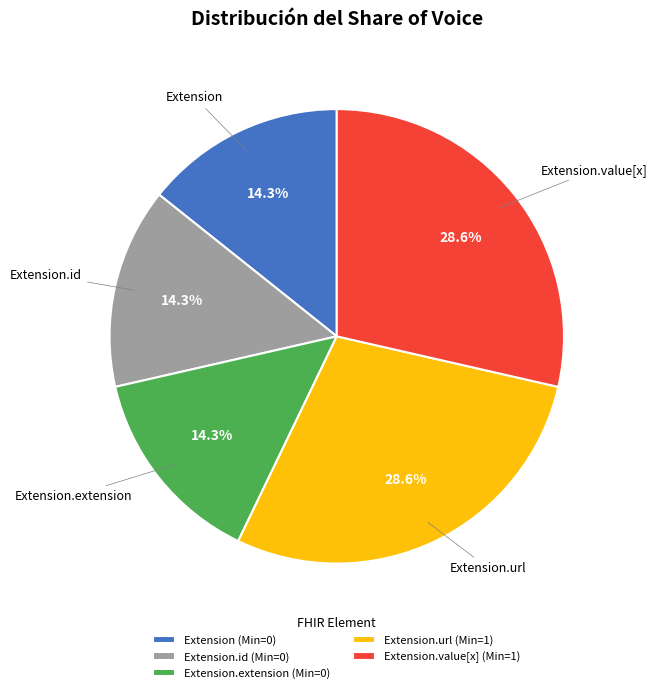

How many slices are in this pie chart?

5